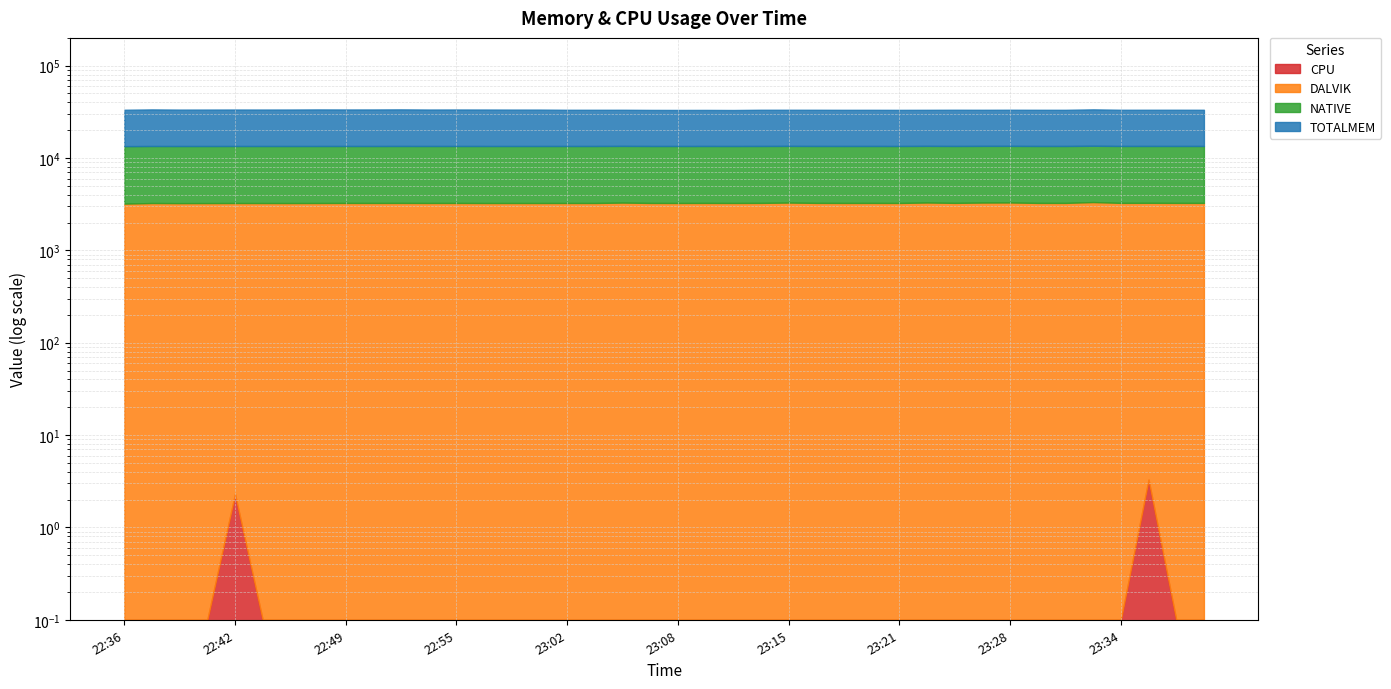

True or false: CPU and TOTALMEM cross at least once.

False